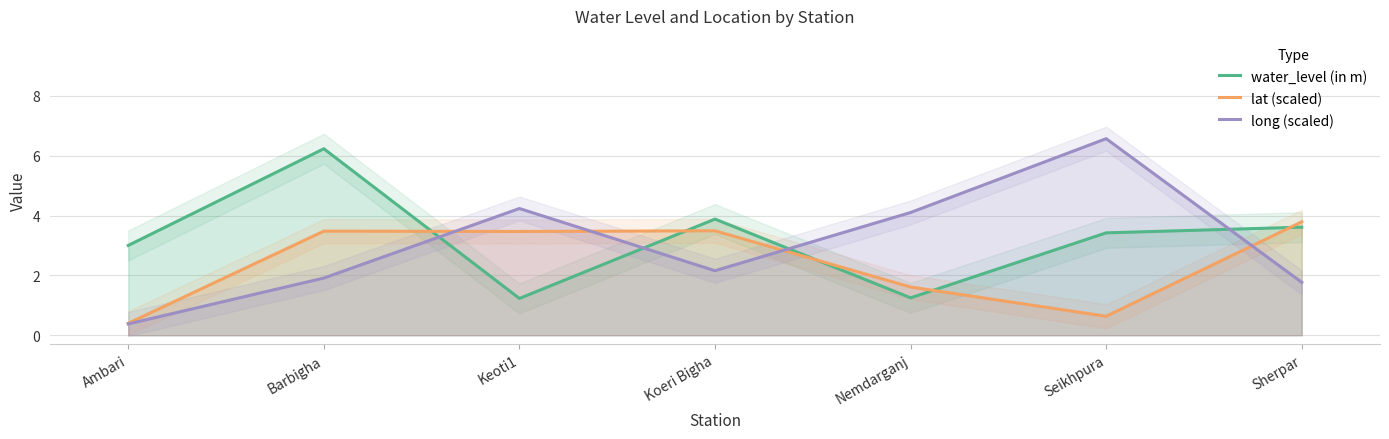

At which category does lat (scaled) reach its first local valley?

Keoti1